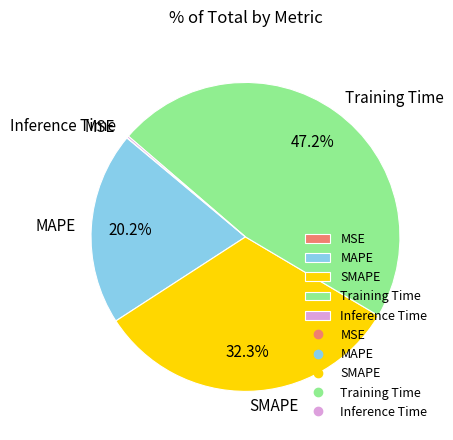

Does any single category account for the majority?

No